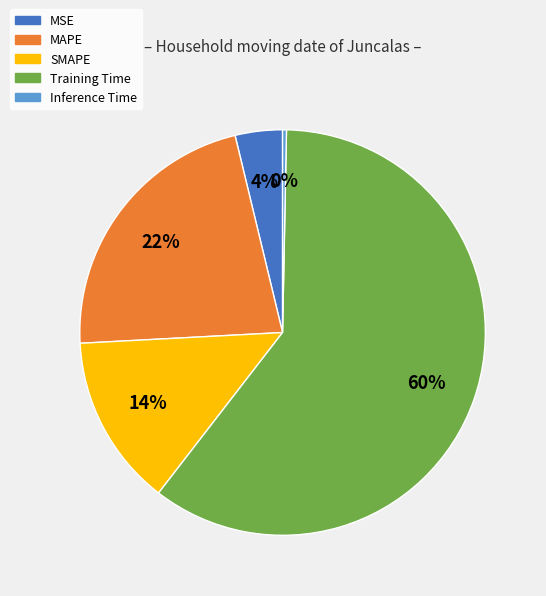

Which has a higher value, SMAPE or Training Time?

Training Time